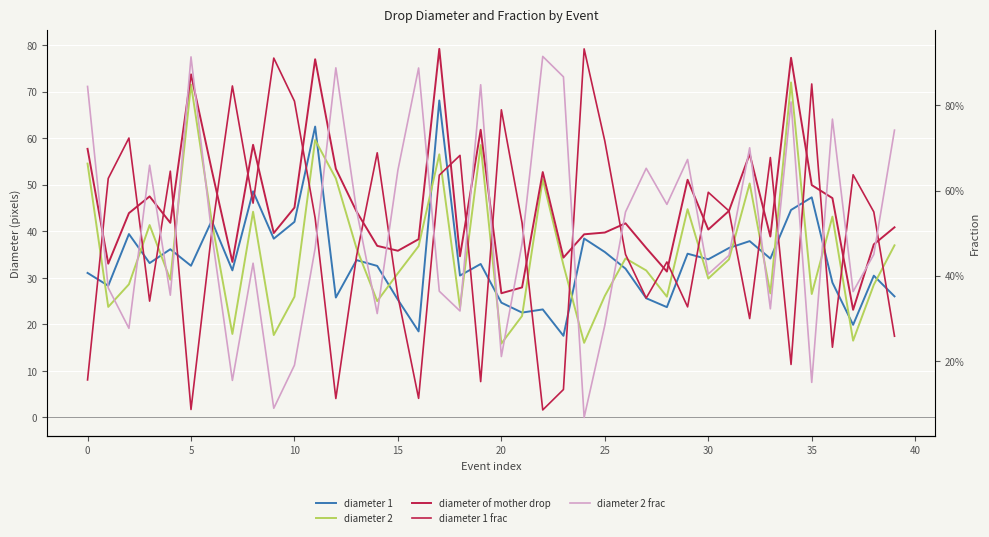

How many interior local valleys does the diameter 1 series have?

14